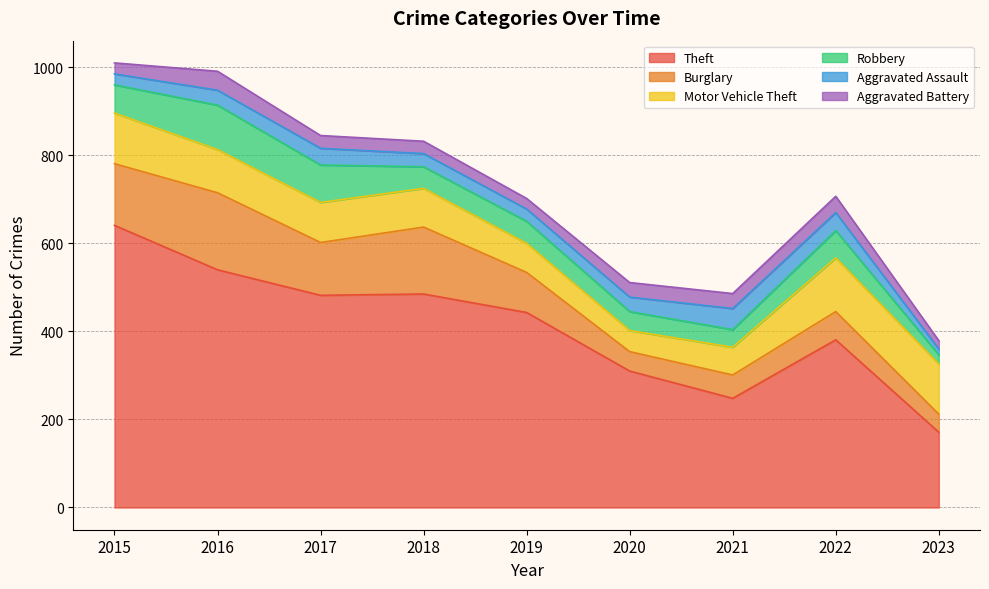

Reading left to right, extract all data points from this chart.

Theft: 641	540	482	485	443	310	248	381	171
Burglary: 140	175	120	152	91	44	53	64	41
Motor Vehicle Theft: 115	98	91	88	66	48	63	122	114
Robbery: 64	101	85	49	50	43	40	62	21
Aggravated Assault: 25	34	38	30	28	33	48	41	13
Aggravated Battery: 25	43	29	28	24	33	34	37	19